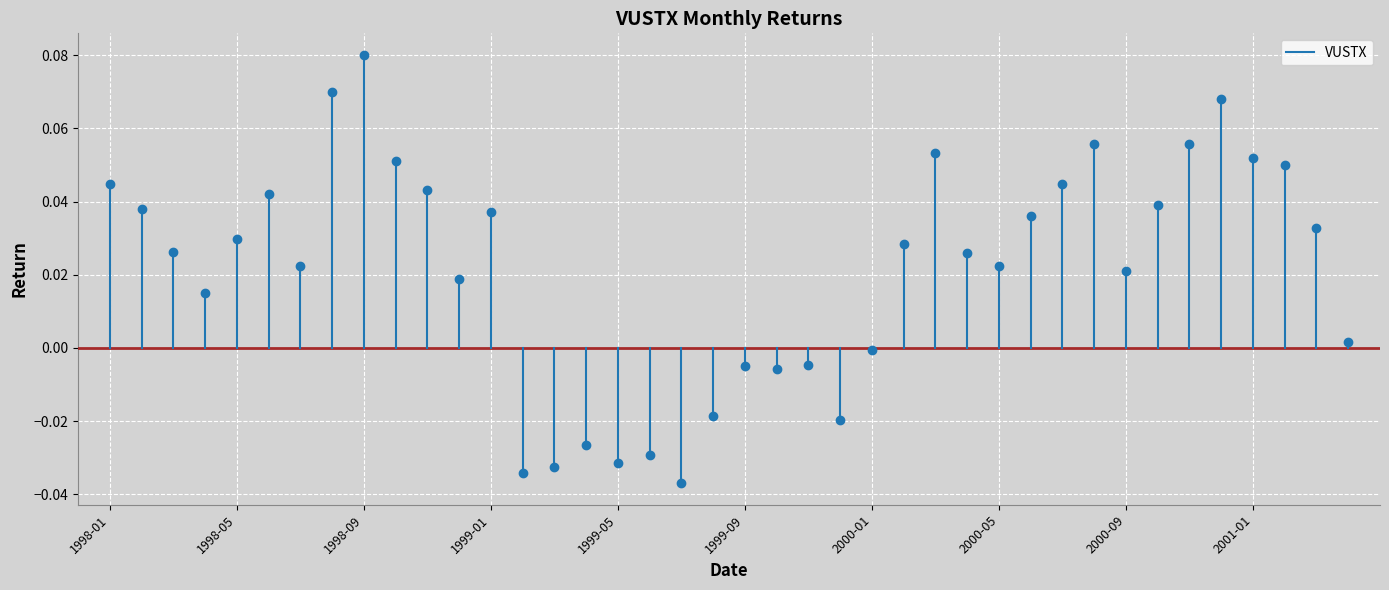

Is it true that the value at 1998-01 is 0.0?

False